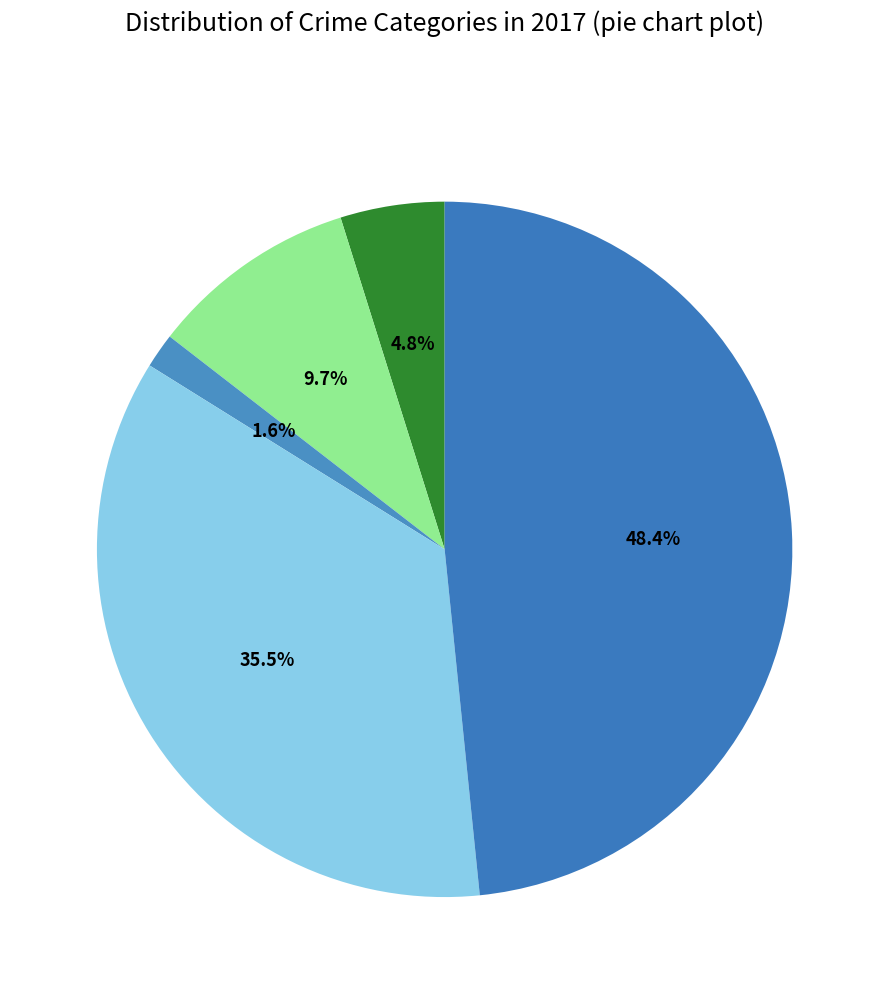

Count the number of slices in the pie.

5